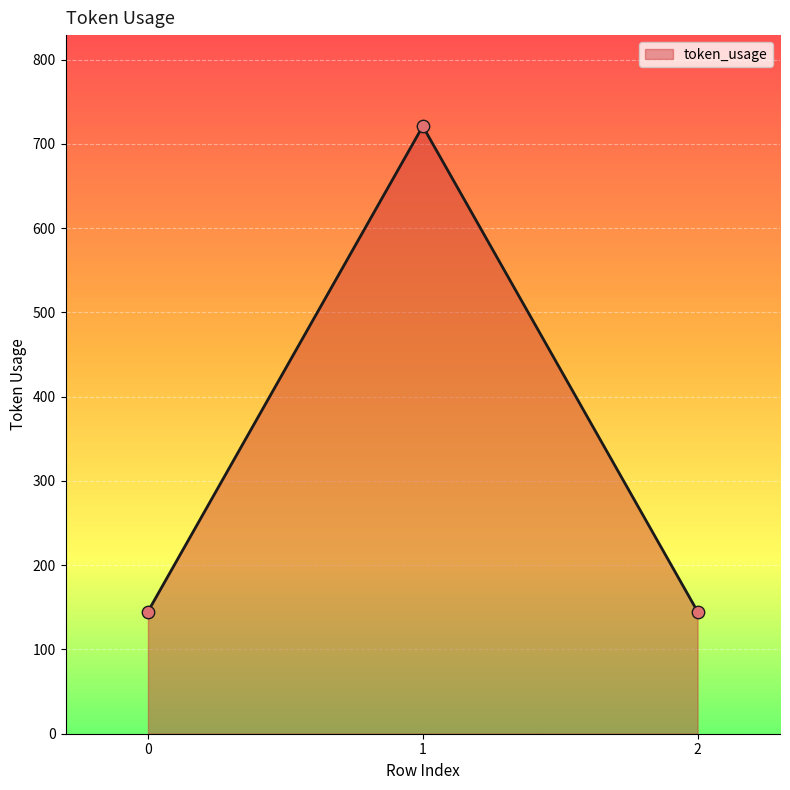

What is the ratio of the value at 2 to the value at 0?

1.0